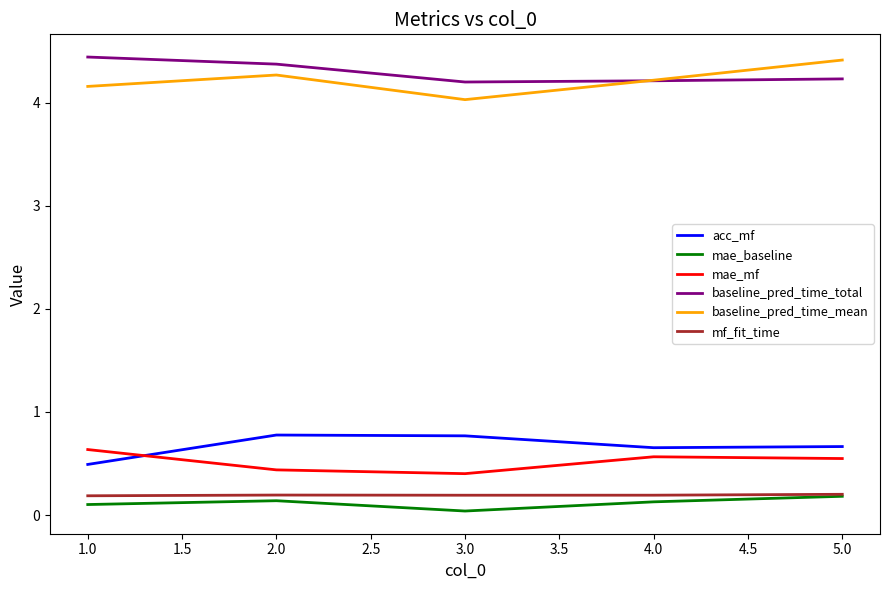

At how many categories does at least one series exceed 1?

5